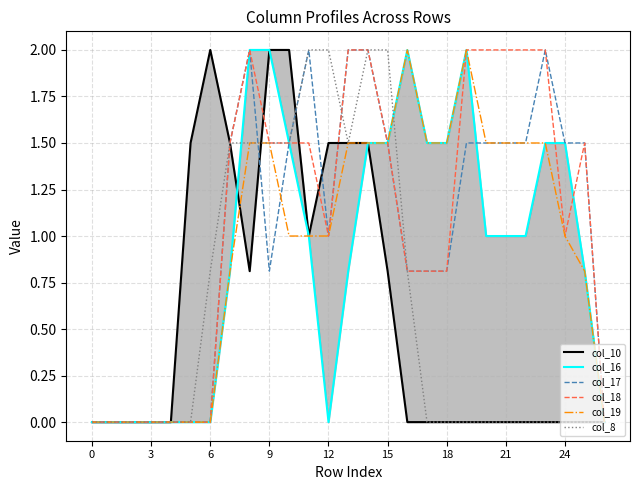

What is the difference between the maximum and minimum values in the col_16 series?

2.0